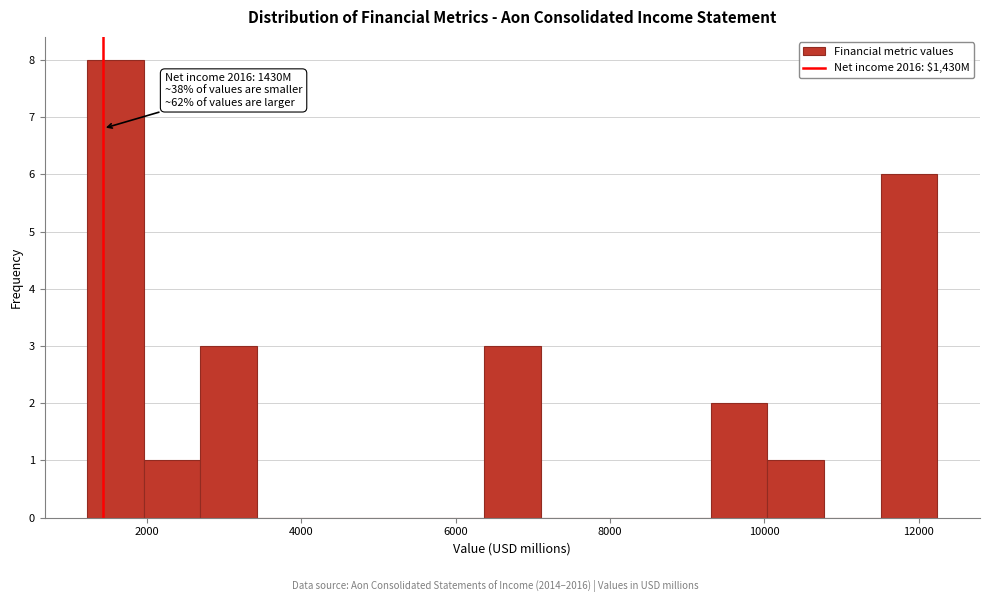

Around what value on the x-axis is the tallest bar? Give the approximate position of its centre, as read against the axis.

1600